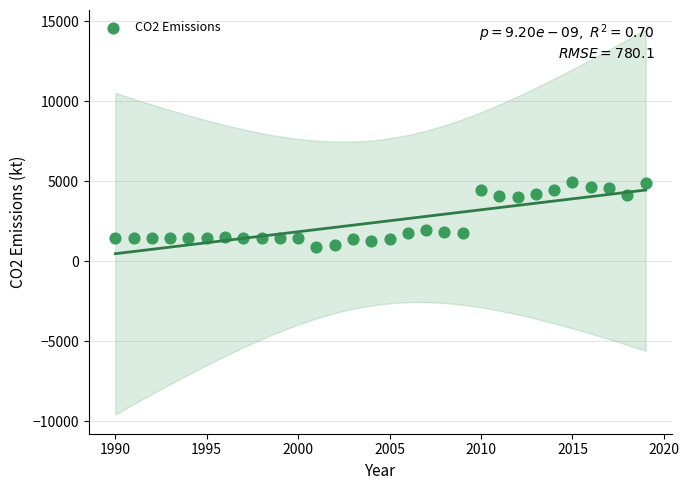

What is the range of X values (max minus min)?

29